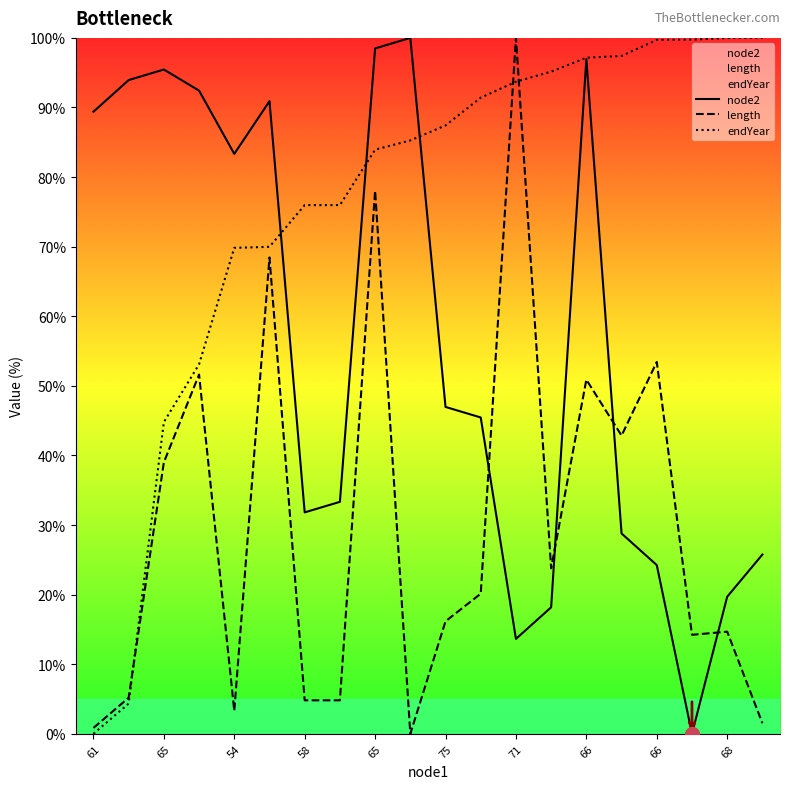

How many intersections are there between endYear and length?

3